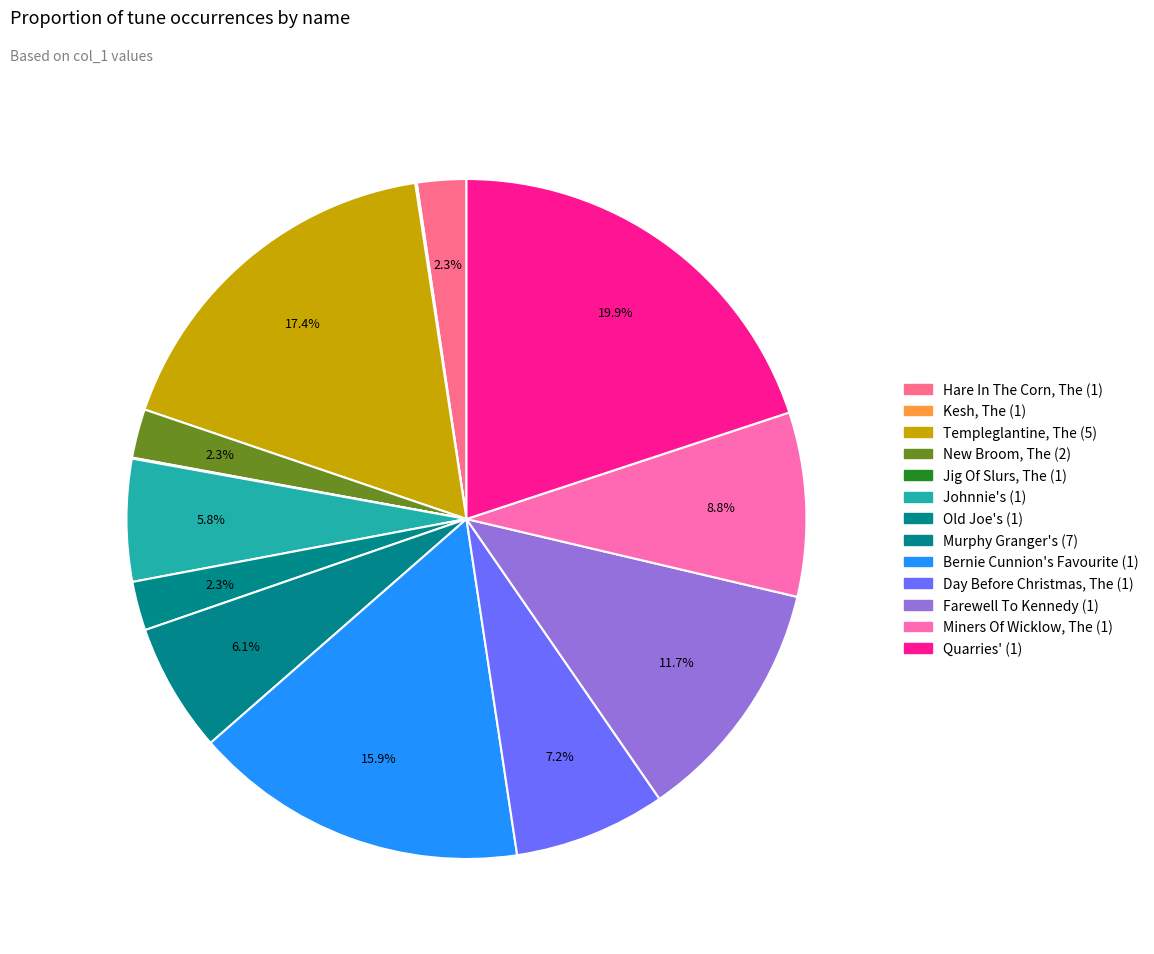

Which category has the biggest portion of the pie?

Quarries' (1)